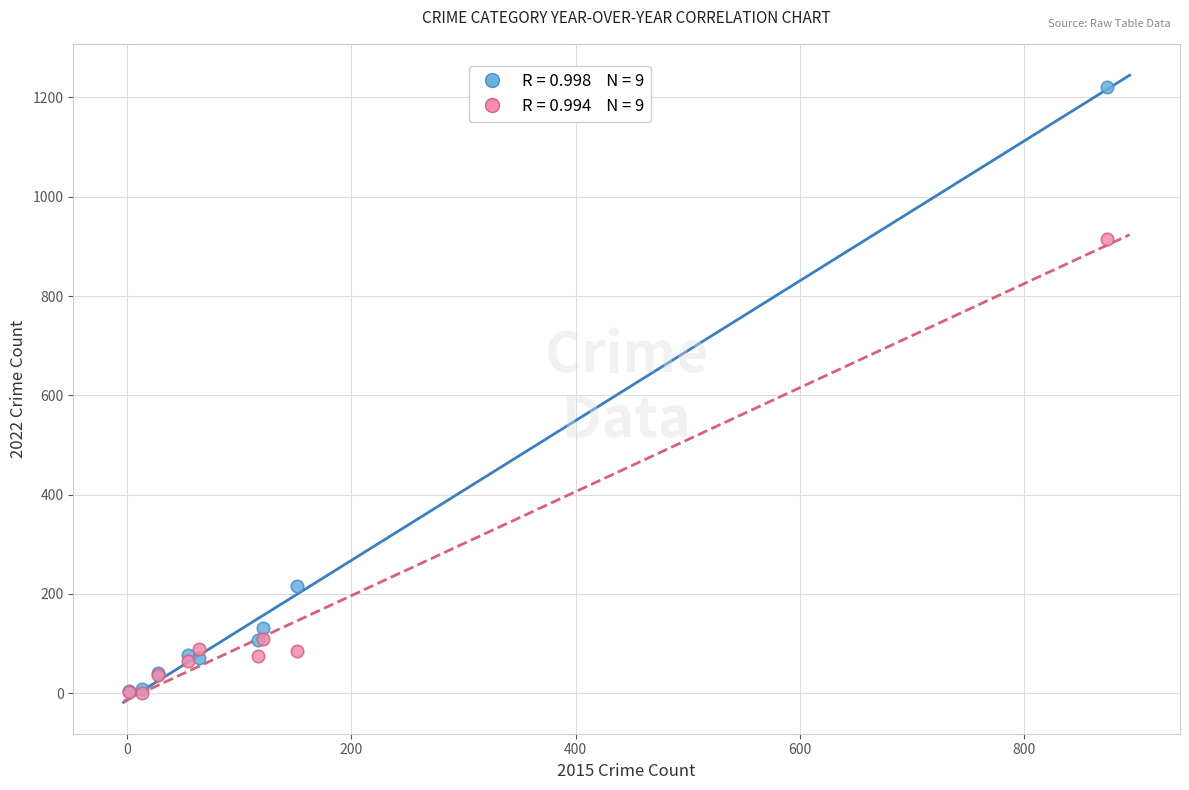

Across all series, what Y value is closest to 611?

914